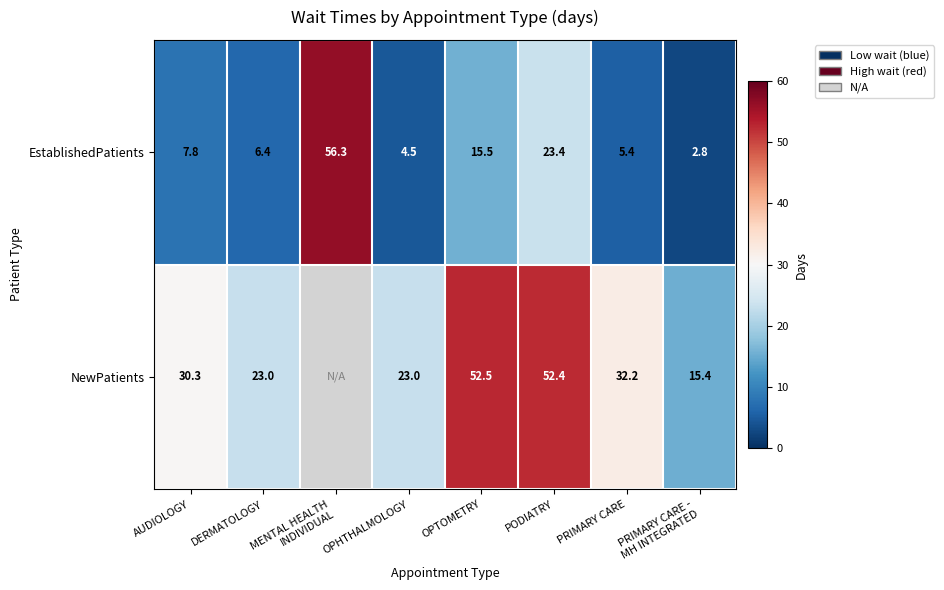

Which category has the lowest value across all series?

PRIMARY CARE -
MH INTEGRATED